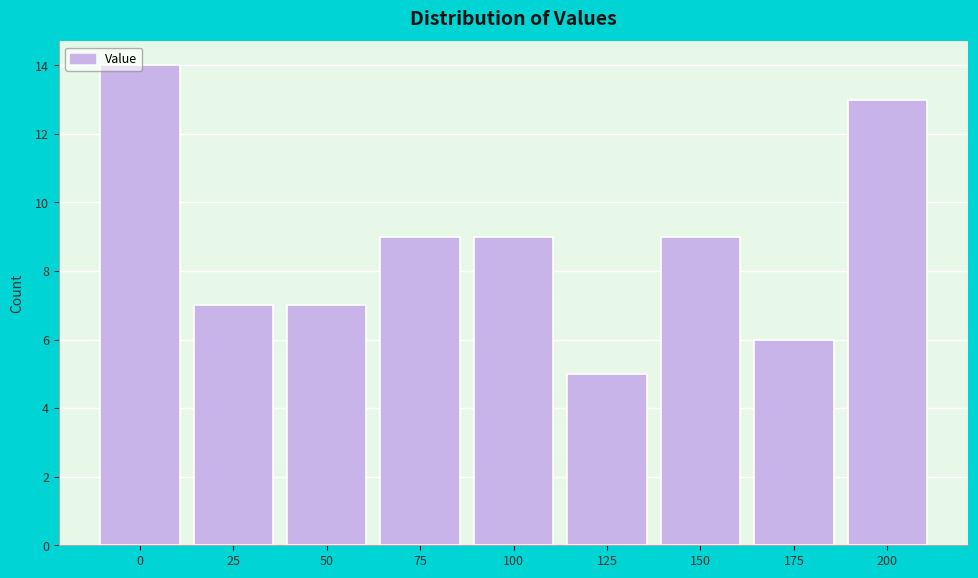

What is the value of the 1st bar from the left?

14